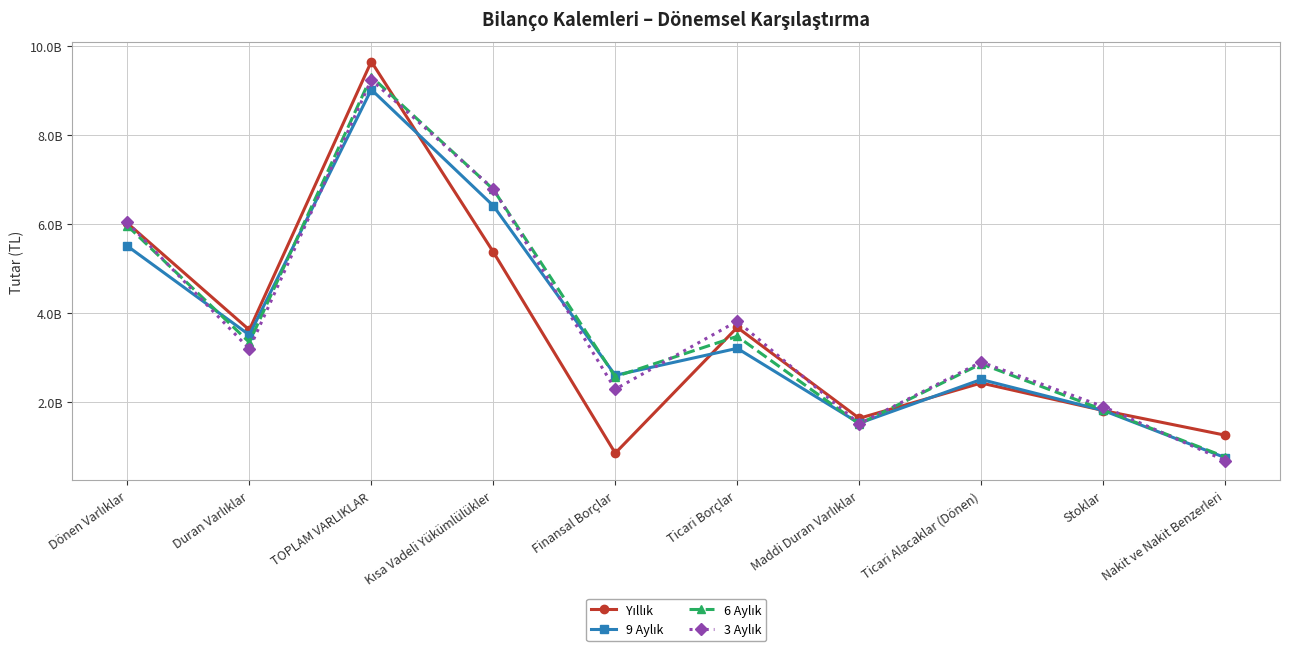

What position from the right is TOPLAM VARLIKLAR?

8